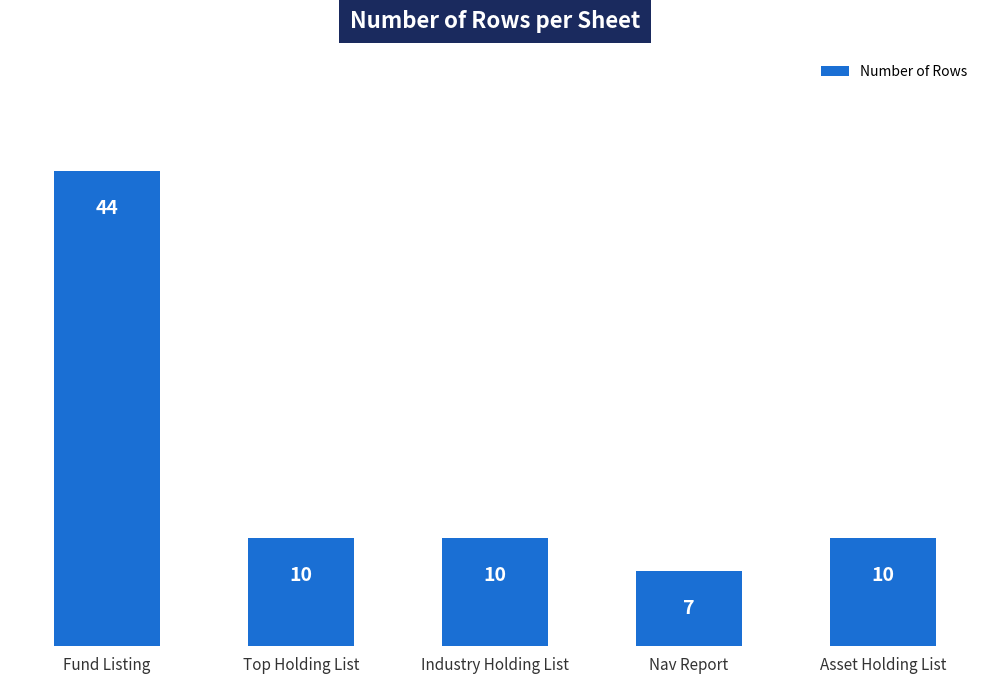

What is the average value?

16